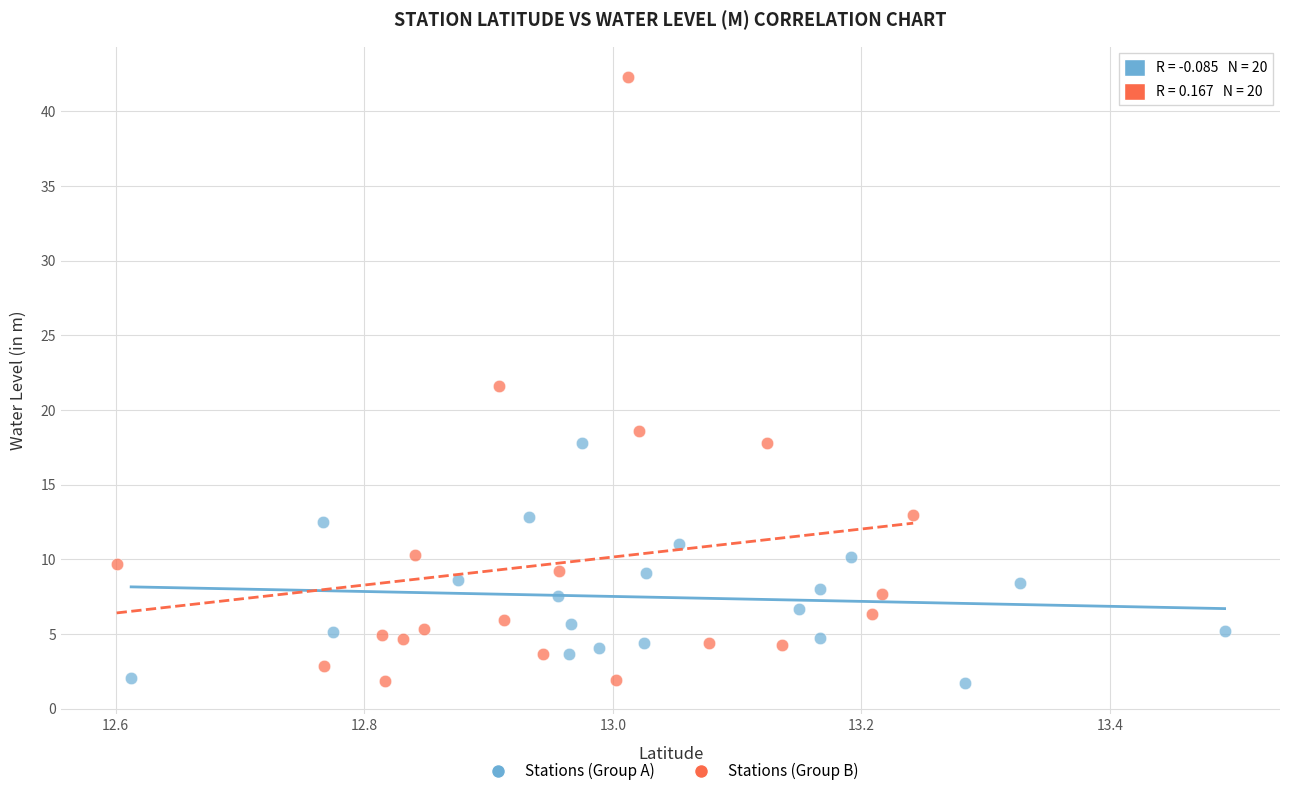

Which series has the widest spread of Y values?

Stations (Group B)